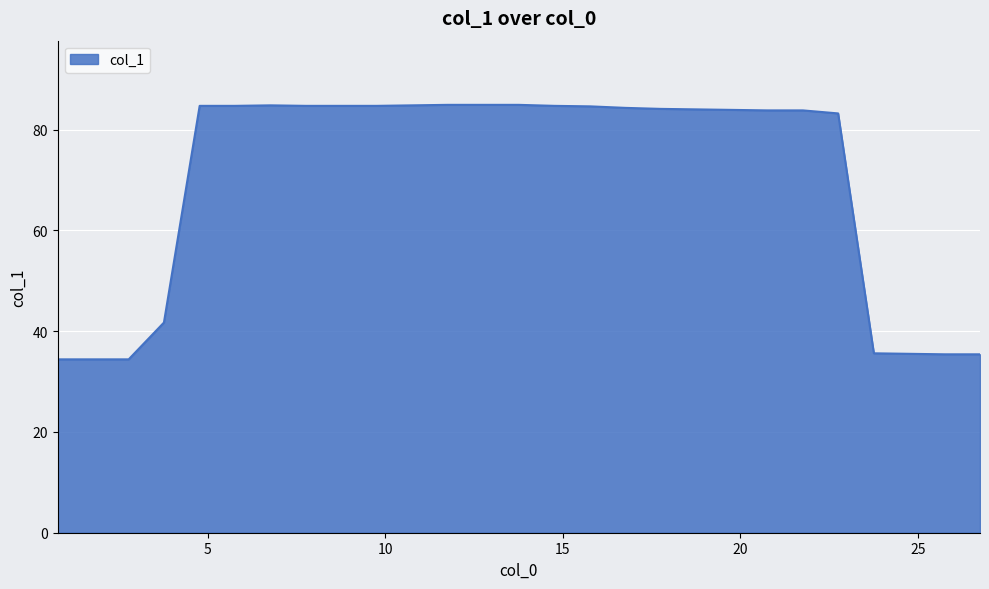

What is the difference between the maximum and minimum values?

50.5